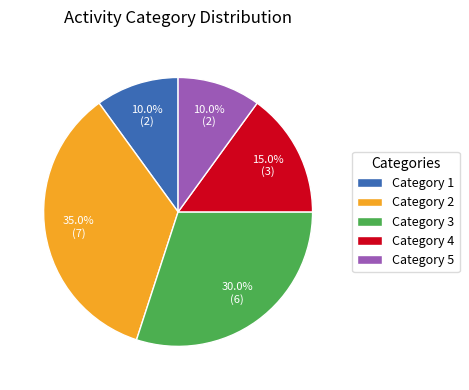

To the nearest percent, what is the average slice percentage?

20%